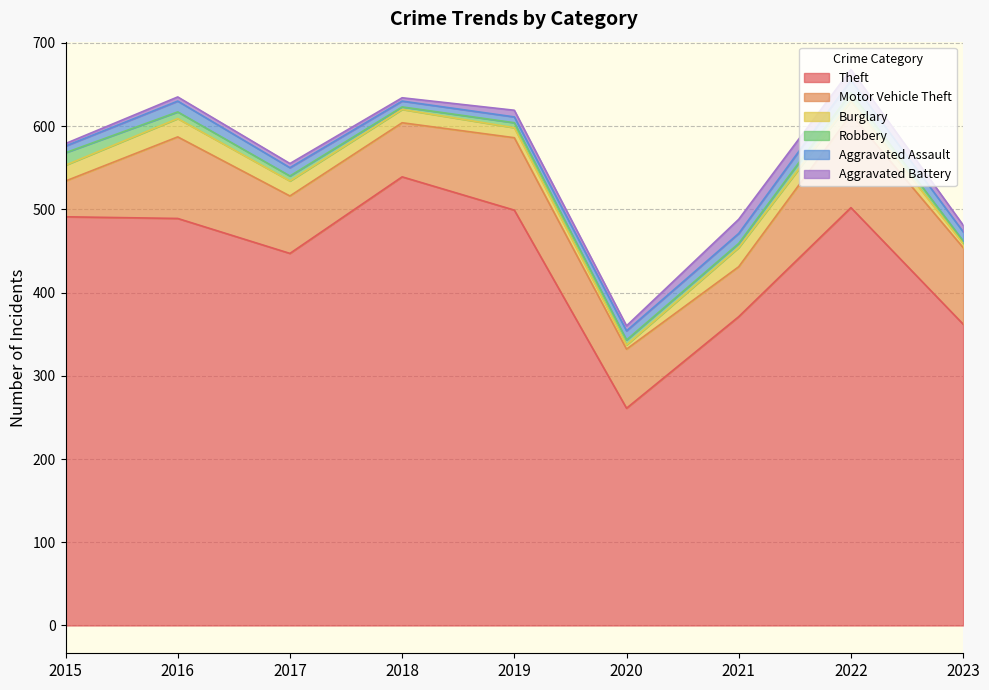

What is the difference between the Aggravated Battery values at 2016 and 2018?

1